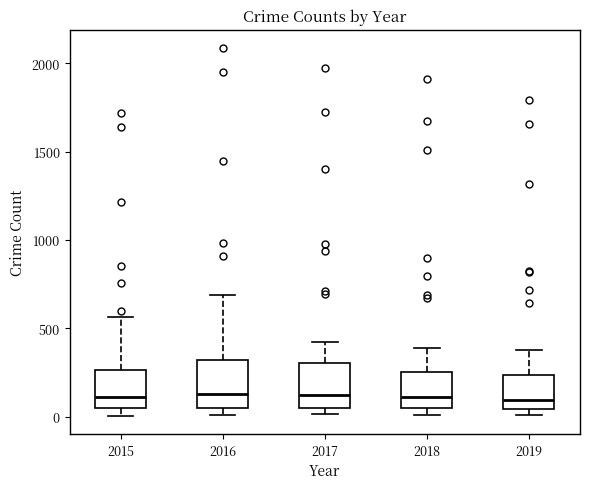

Where does the upper whisker of the box at x = 2018 end on the y-axis? The values are not printed on the chart, so give them approximately, as read against the axis.

400